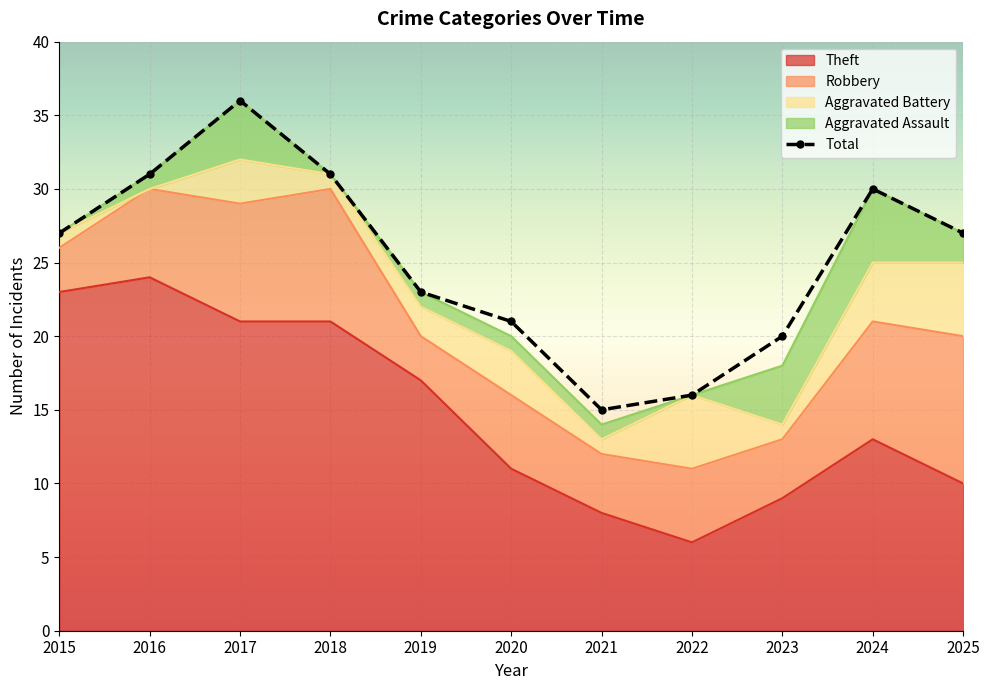

How many points are lower than both their immediate neighbors (excluding endpoints)?

1